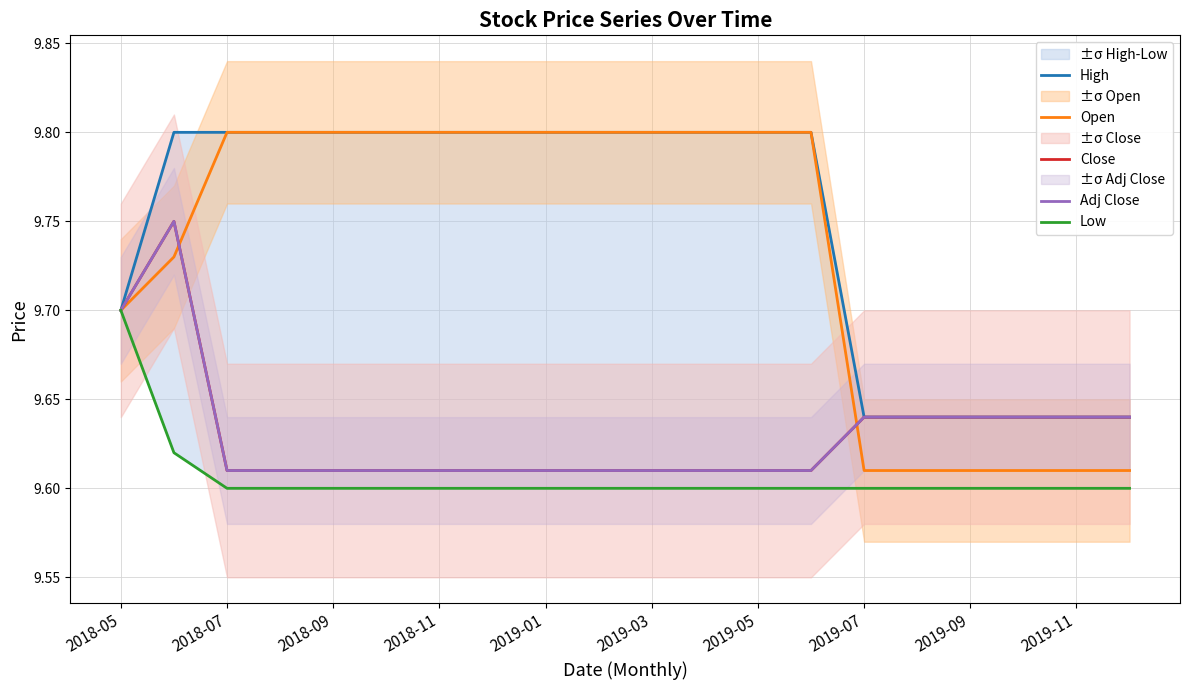

True or false: High and Low cross at least once.

False